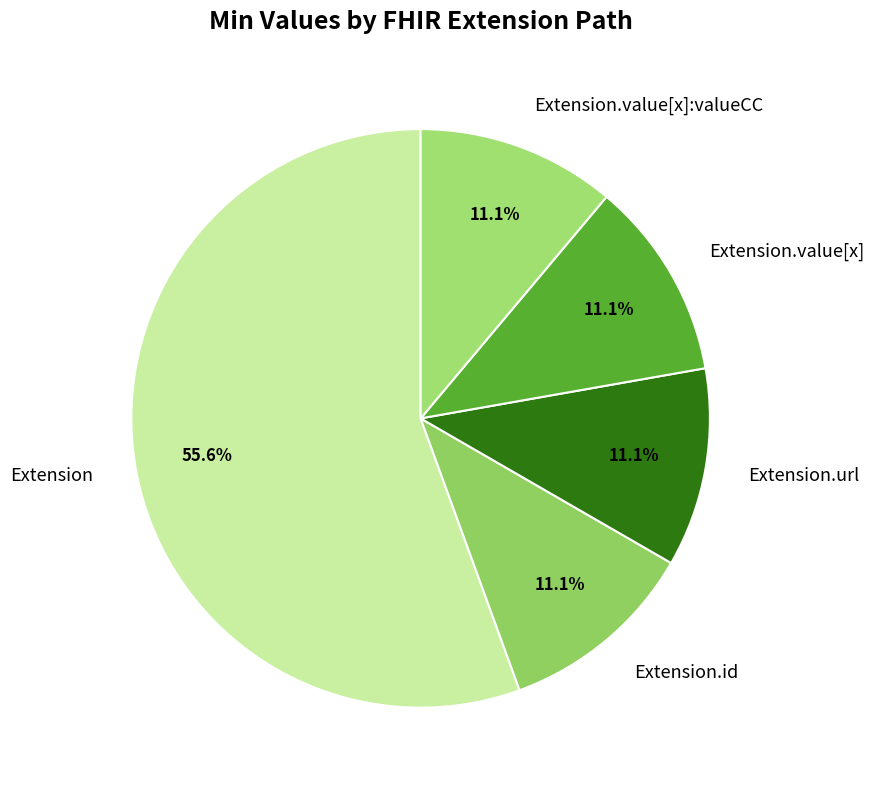

What is the largest slice in the pie chart?

Extension